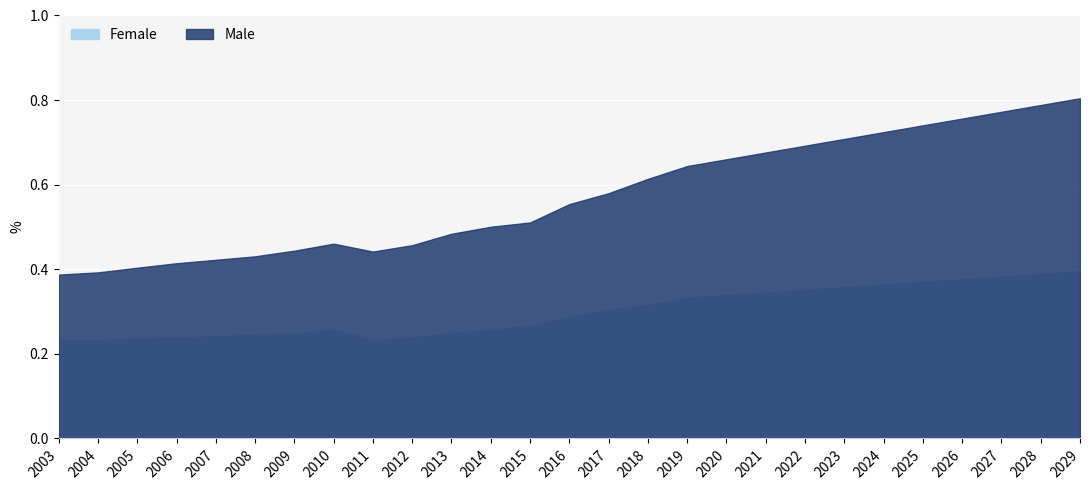

True or false: Female and Male cross at least once.

False